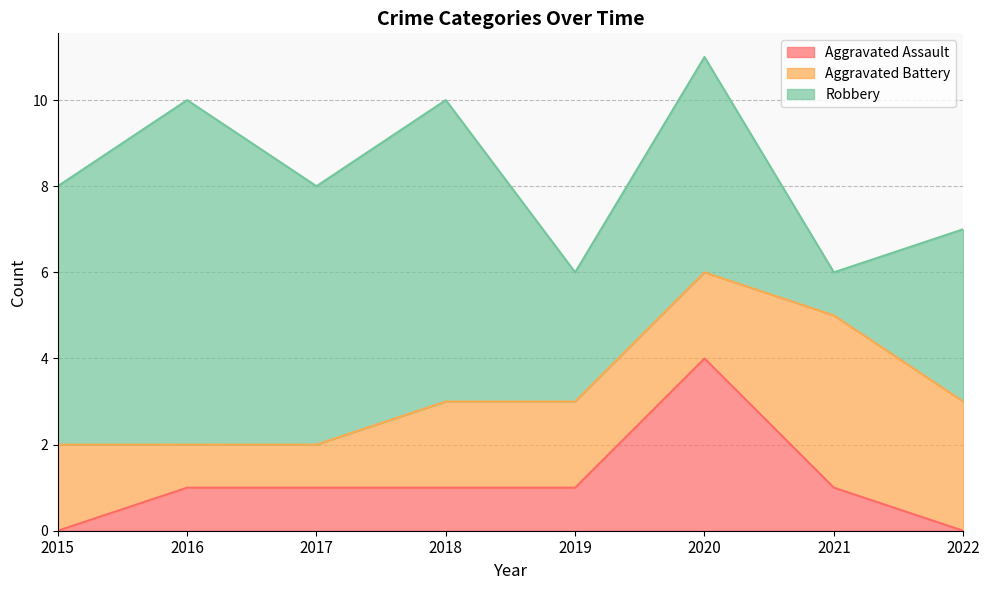

What is the difference between the maximum and minimum values in the Robbery series?

7